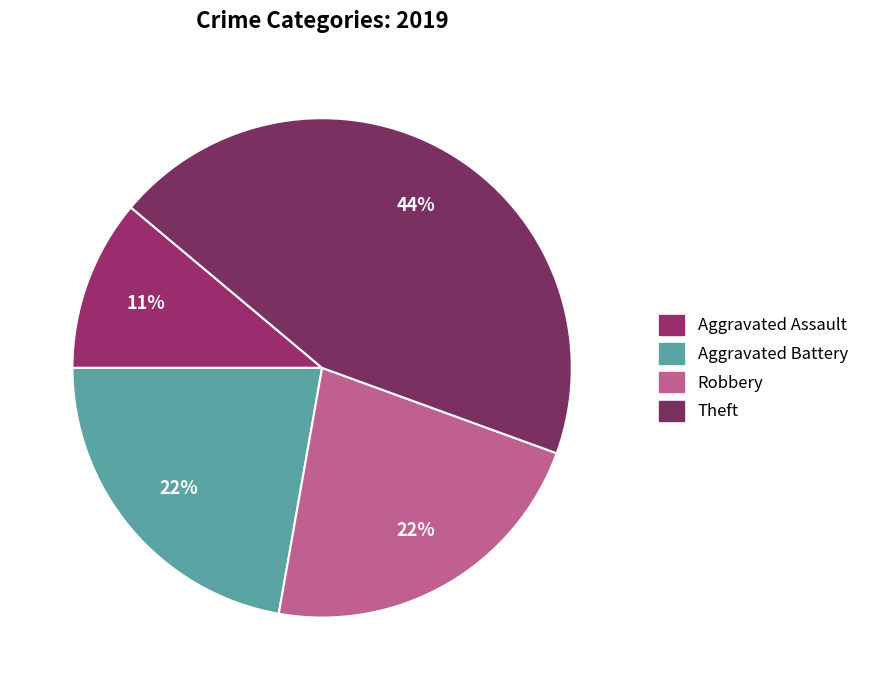

Which slice is the largest?

Theft